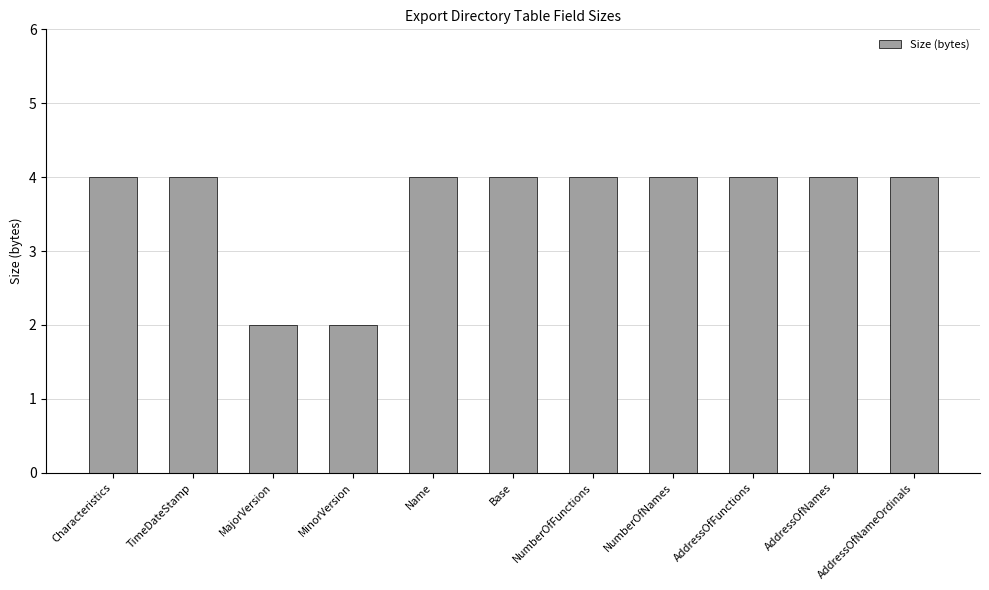

What is the sum of all values?

40